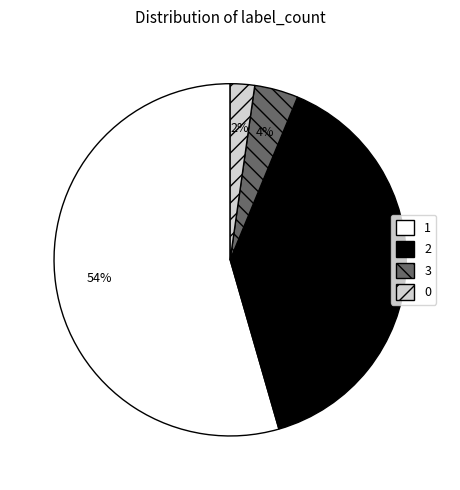

True or false: 3 accounts for 4% of the total.

True